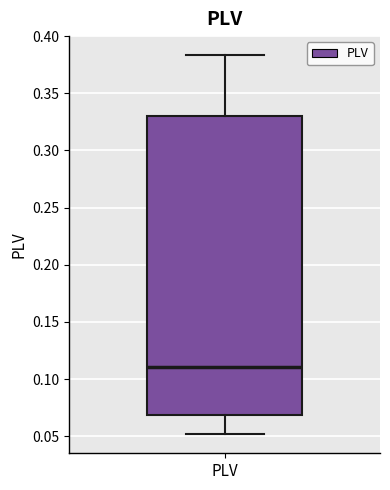

Read this box plot against the y-axis: the position of the median line, the range covered by the box, and the ends of both whiskers. The values are not printed on the chart, so give them approximately, as read against the axis.

median 0.110, box 0.070 to 0.330, whiskers 0.050 to 0.385